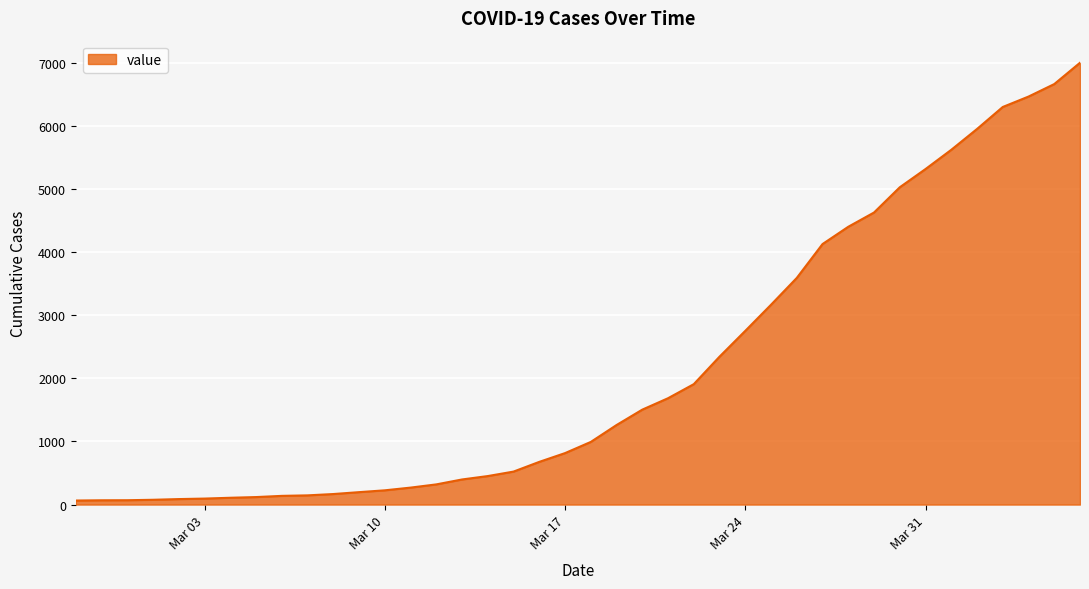

What is the difference between the maximum and minimum values?

6940